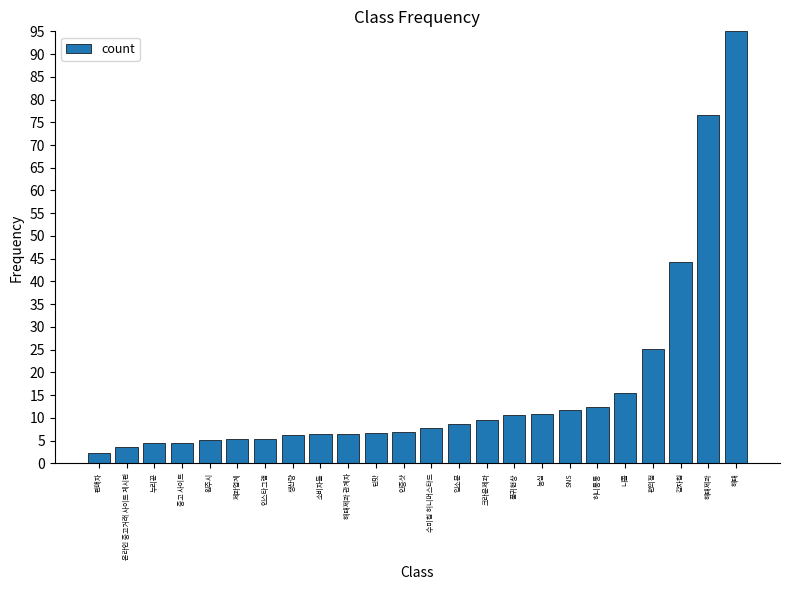

Where is the data nearest to the value 48?

감자칩